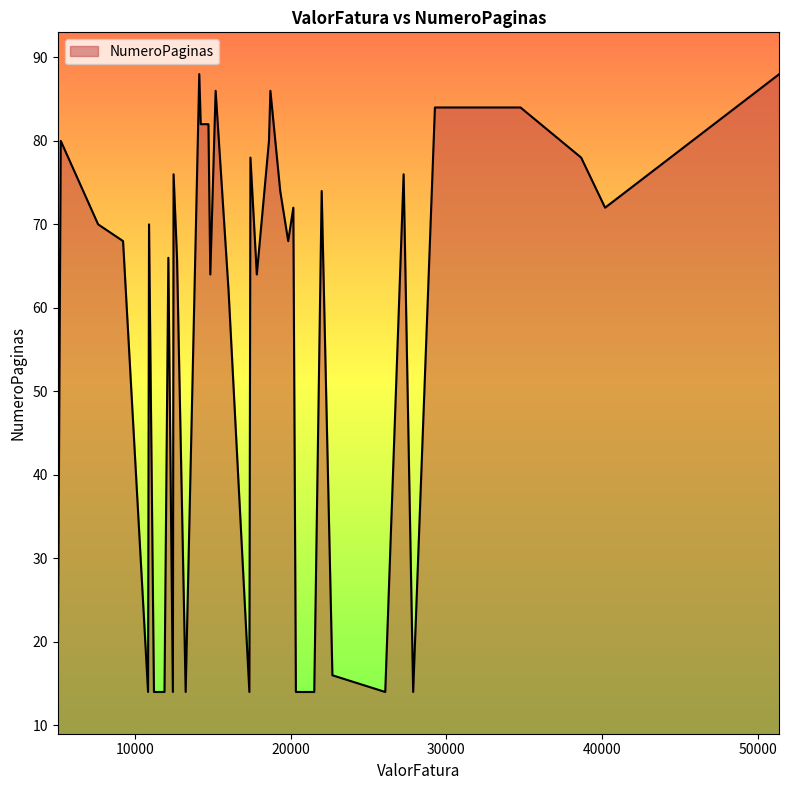

What is the smallest value displayed?

14